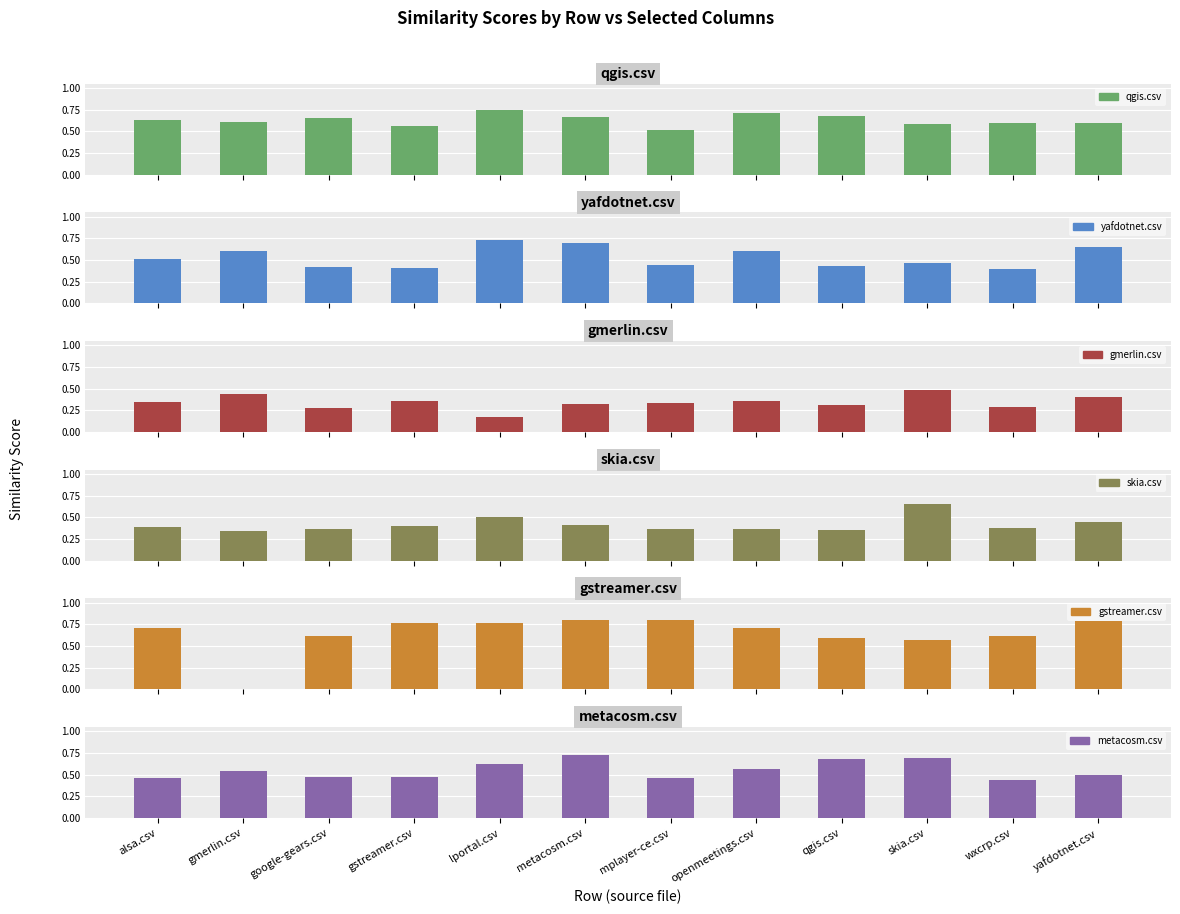

How many values in the gstreamer.csv series exceed 0?

11